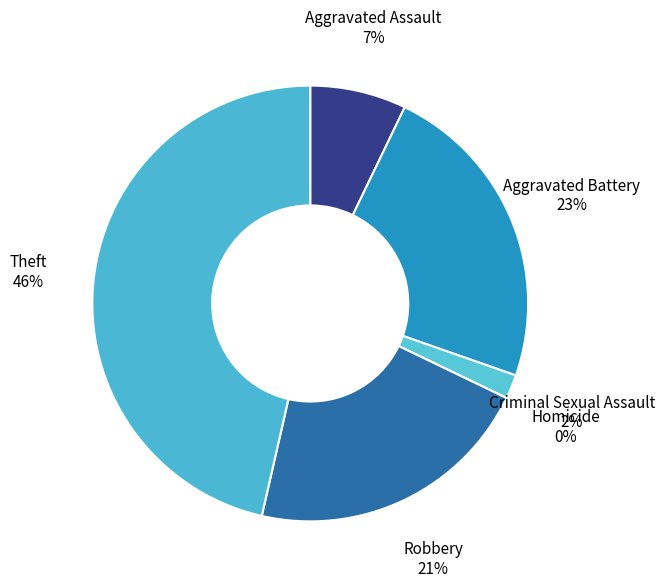

Rank the categories by value from highest to lowest.

Theft, Aggravated Battery, Robbery, Aggravated Assault, Criminal Sexual Assault, Homicide